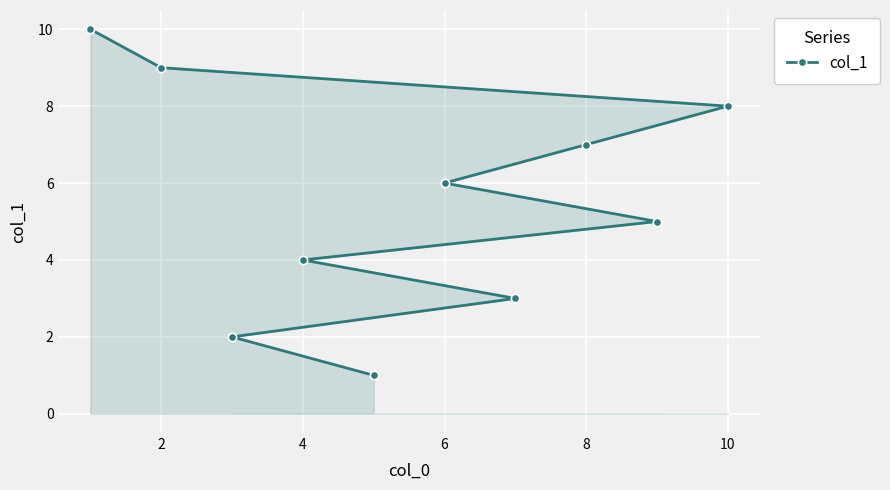

What is the sum of all values?

55